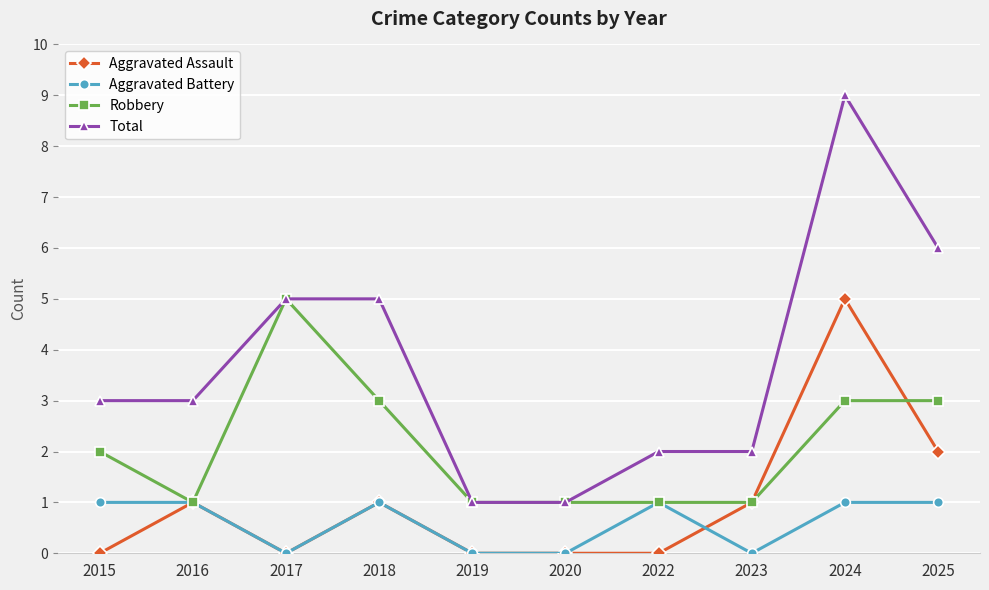

Reading right to left, transcribe all the data shown in this chart.

Aggravated Assault: 2	5	1	0	0	0	1	0	1	0
Aggravated Battery: 1	1	0	1	0	0	1	0	1	1
Robbery: 3	3	1	1	1	1	3	5	1	2
Total: 6	9	2	2	1	1	5	5	3	3